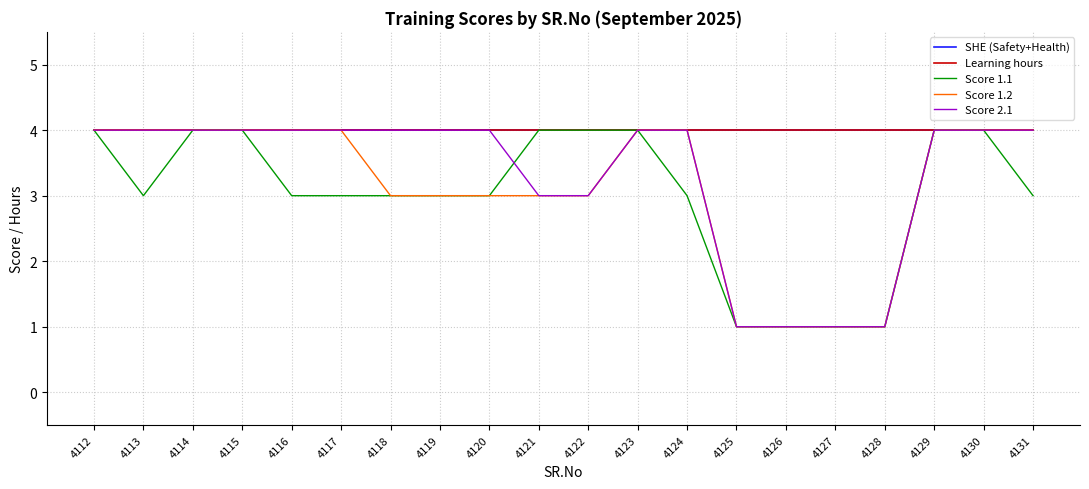

Is this an area chart (filled region under the line)?

No